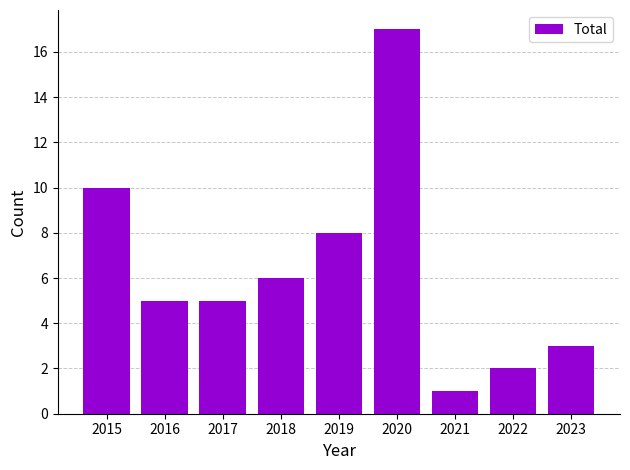

What is the approximate value at 2015?

10